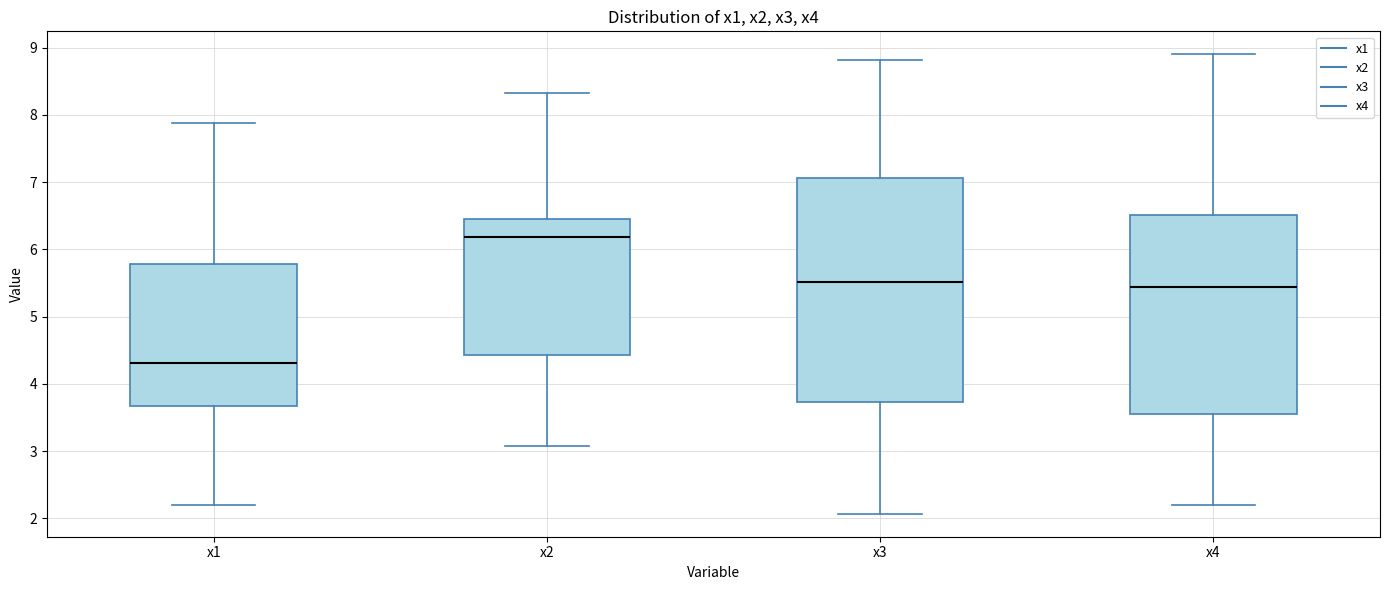

Reading left to right, read every box against the y-axis: the position of its median line, the range the box covers, and the ends of its whiskers. The values are not printed on the chart, so give them approximately, as read against the axis.

x1: median 4.3, box 3.7 to 5.8, whiskers 2.2 to 7.9
x2: median 6.2, box 4.4 to 6.5, whiskers 3.1 to 8.3
x3: median 5.5, box 3.7 to 7.1, whiskers 2.1 to 8.8
x4: median 5.4, box 3.6 to 6.5, whiskers 2.2 to 8.9